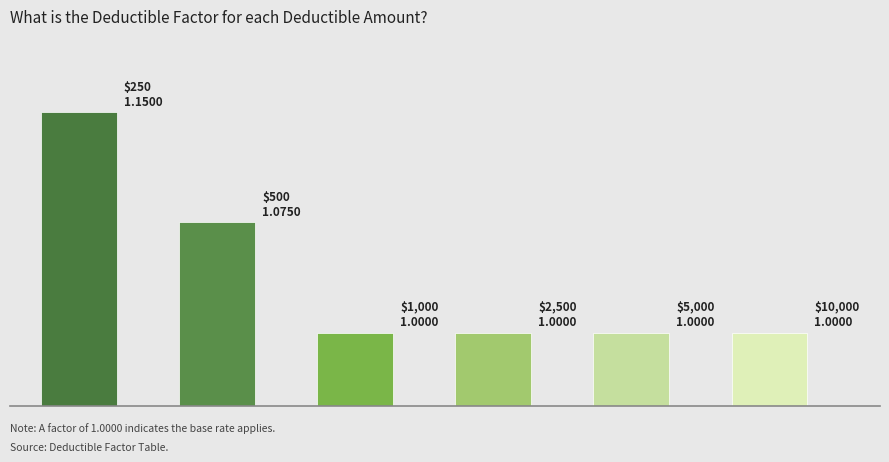

What is the label of the 1st bar from the left?

$250